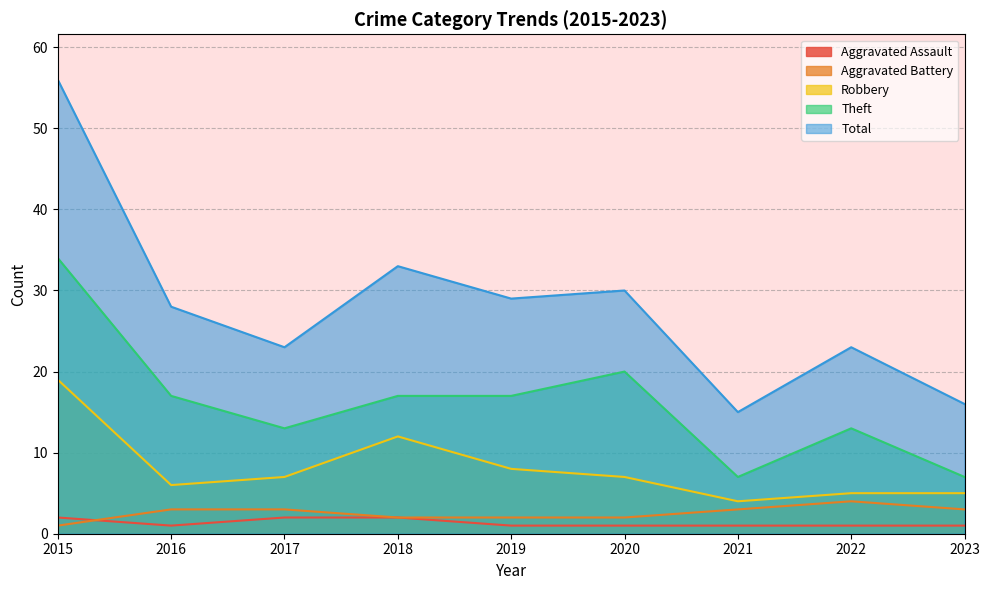

The Total series shows 33 at 2018. True or false?

True